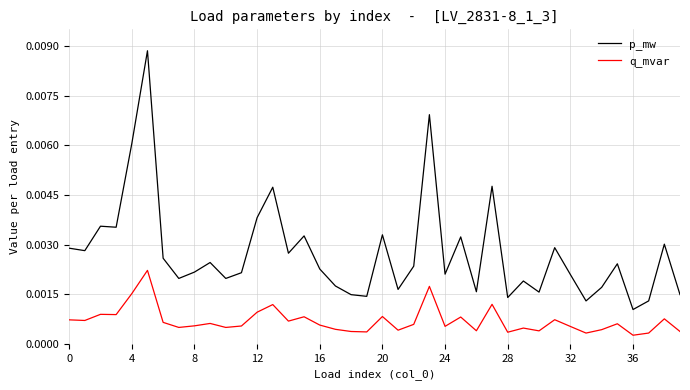

True or false: p_mw and q_mvar cross at least once.

False